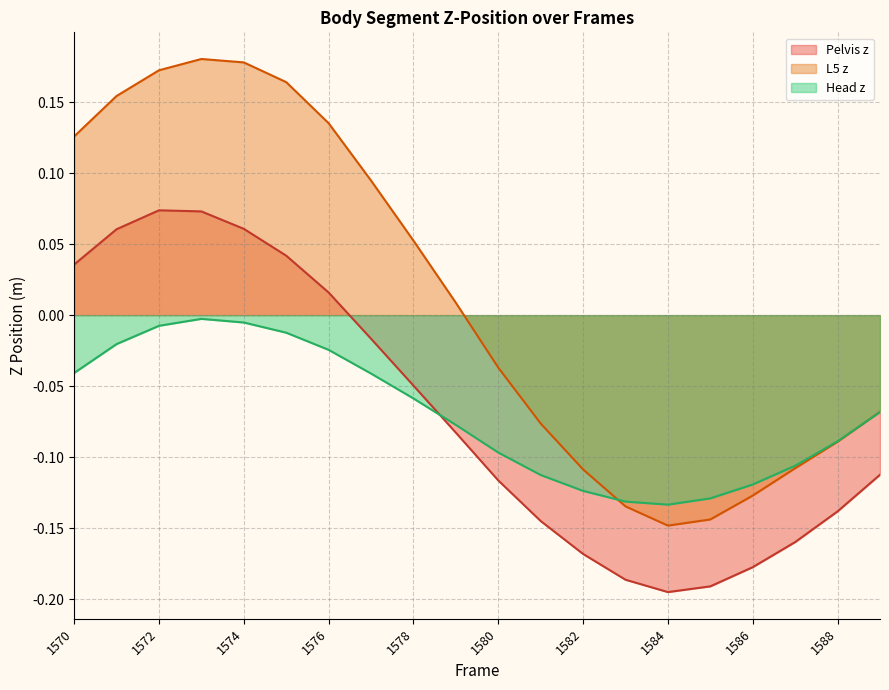

Which series has the largest total across all categories?

L5 z